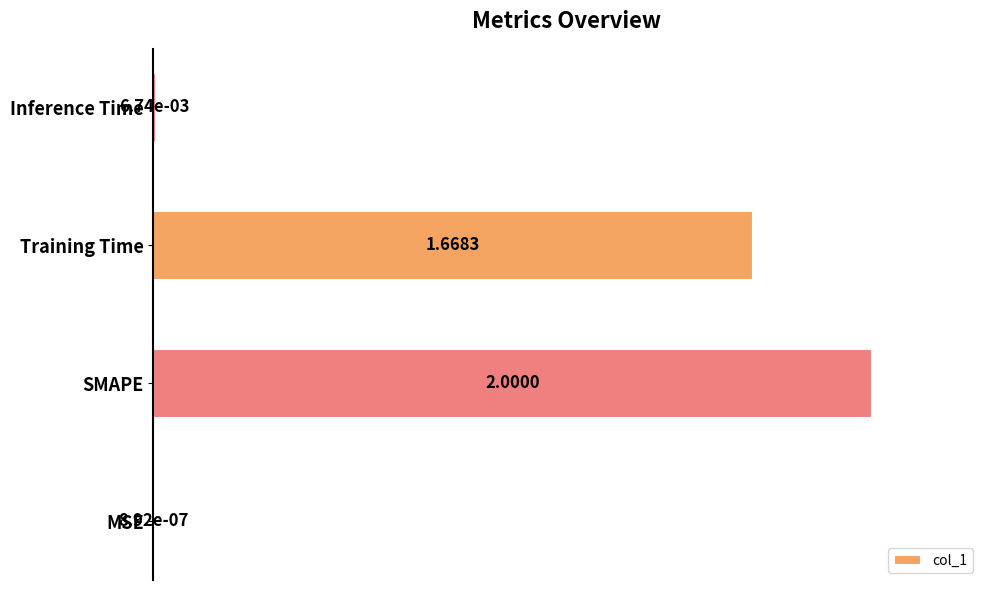

What is the change in value from SMAPE to Inference Time?

-1.0